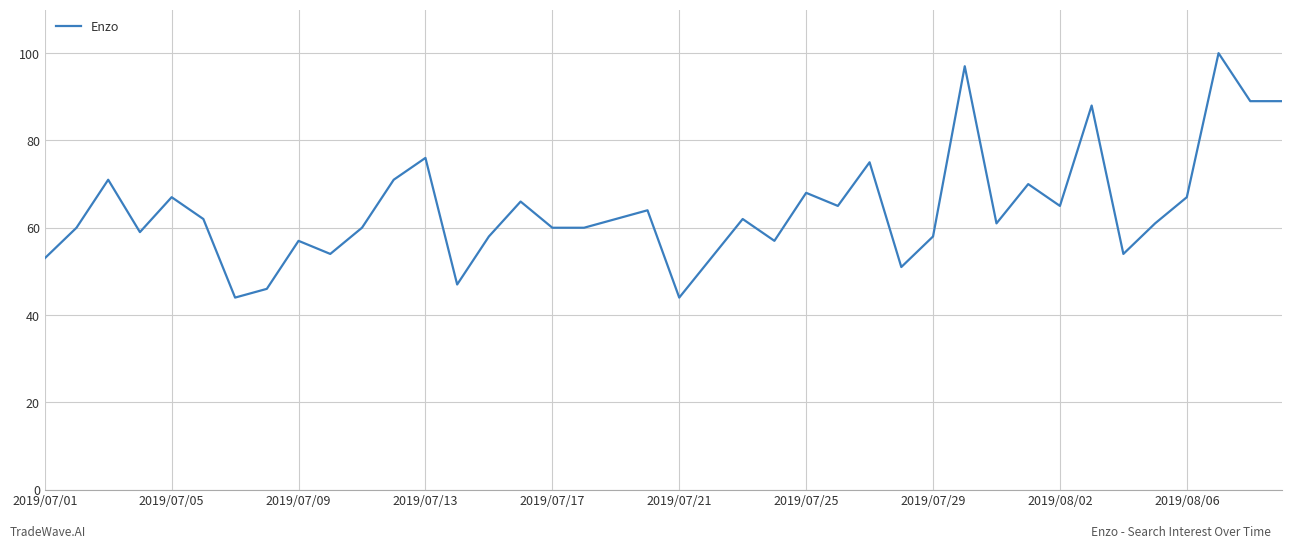

What is the difference between the maximum and minimum values?

56